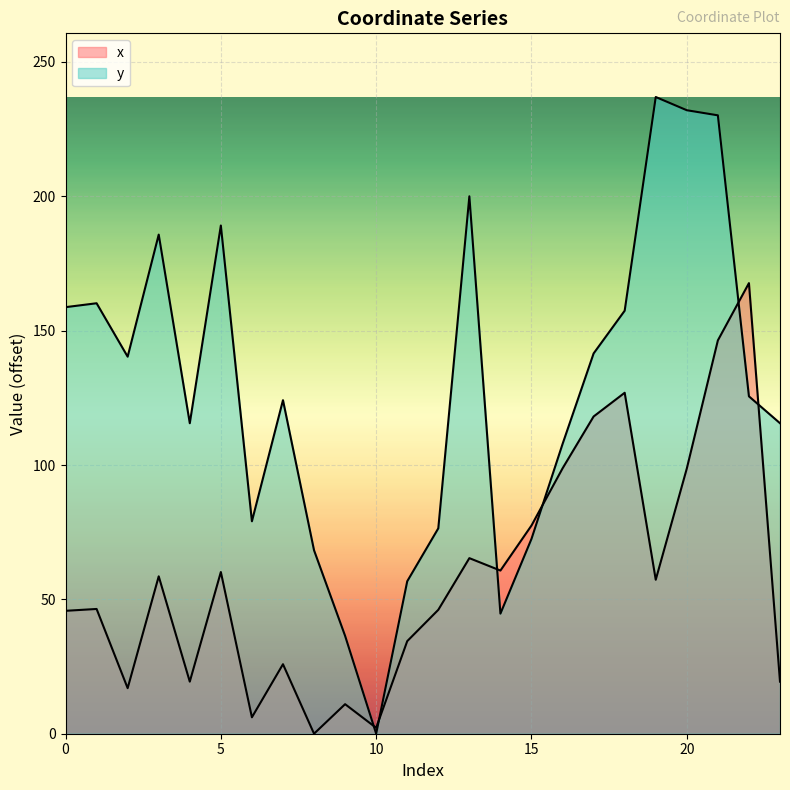

Between 6 and 13, which series saw the biggest shift?

y